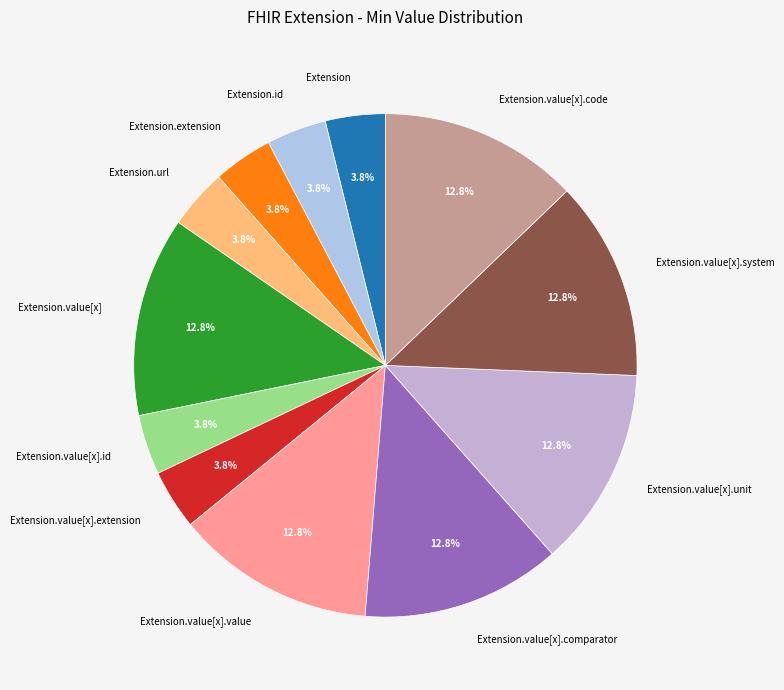

To the nearest percent, what is the average slice percentage?

8%